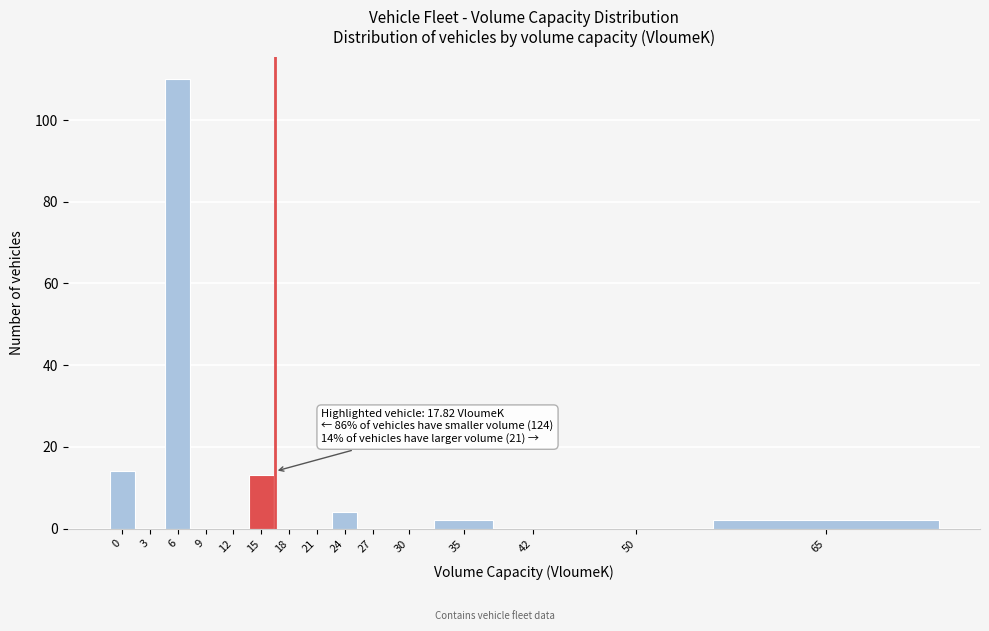

Reading left to right, transcribe all the data shown in this chart.

0=14	3=0	6=110	9=0	12=0	15=13	18=0	21=0	24=4	27=0	30=0	35=2	42=0	50=0	65=2